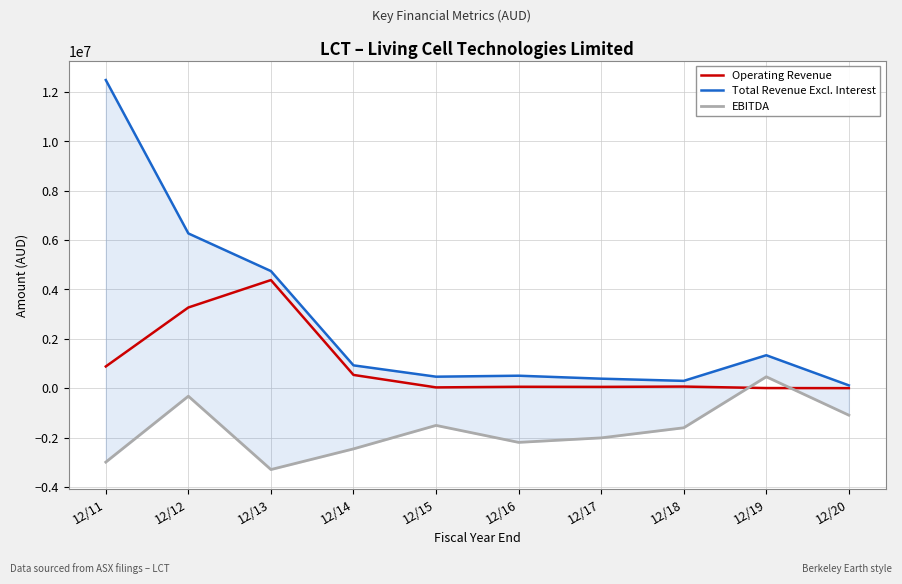

Does the chart display data point markers on the line(s)?

No